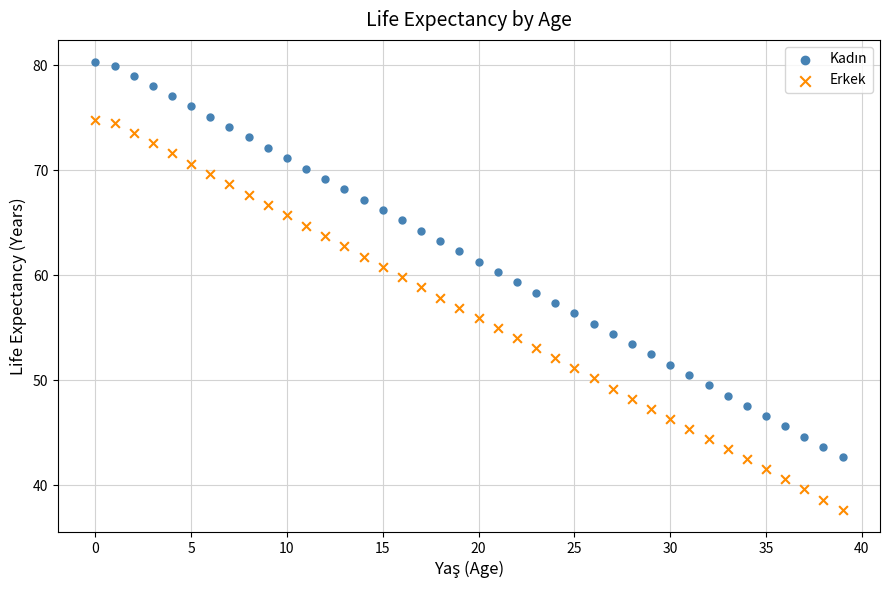

Which series reaches the minimum Y coordinate?

Erkek